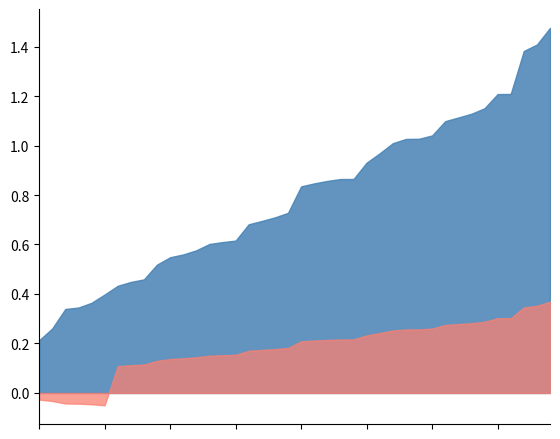

What is the label of the 5th point from the right?

2023-06-09 23:00